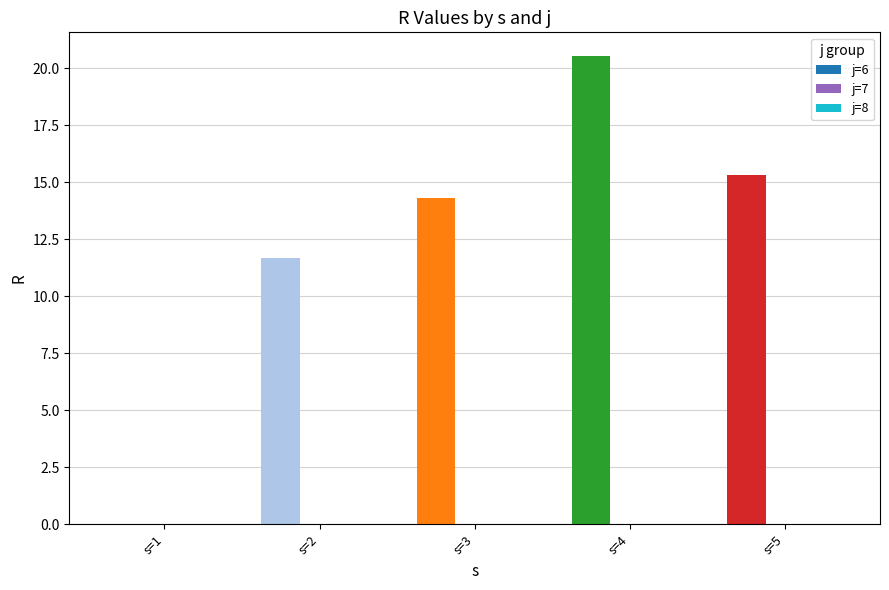

What is the sum of all values?

61.8